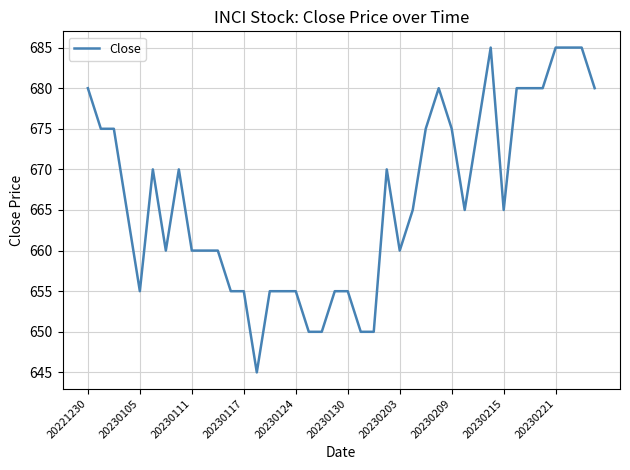

What is the maximum value shown in the chart?

685